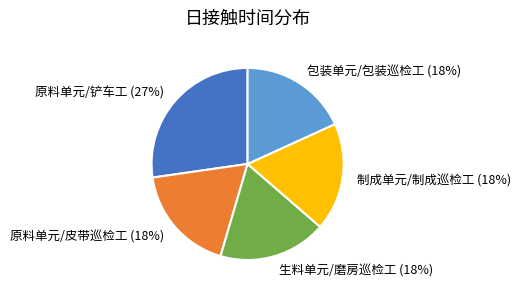

True or false: 制成单元/制成巡检工 accounts for 18% of the total.

True